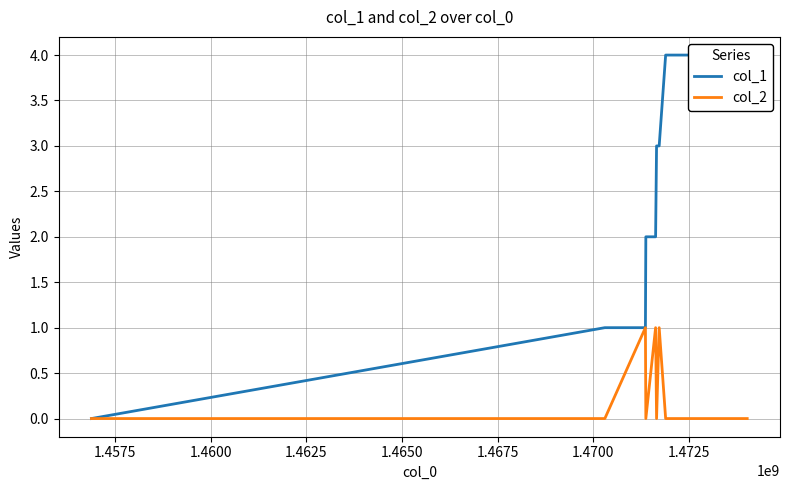

List the series in order of their peak value, lowest first.

col_2, col_1